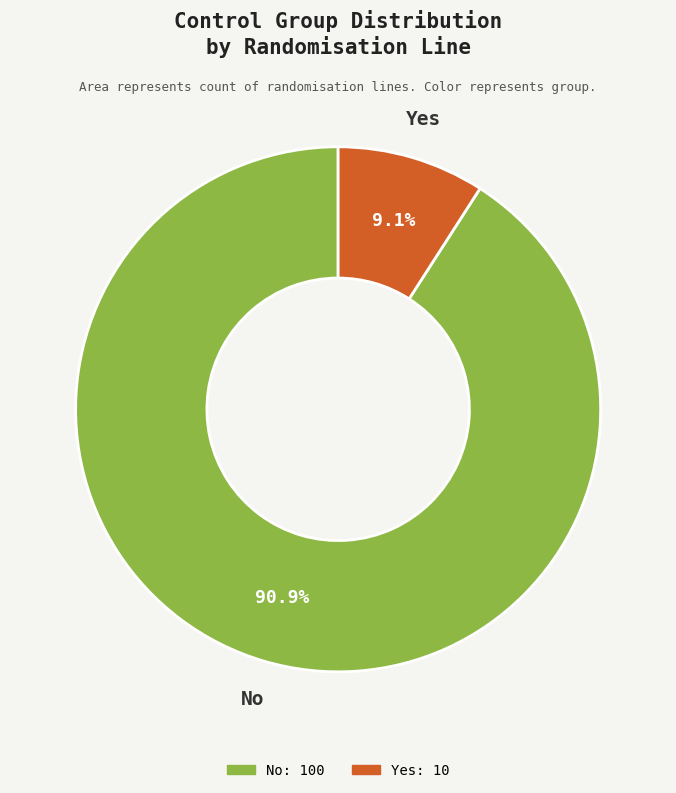

To the nearest percent, what is the combined percentage of Yes and No?

100%